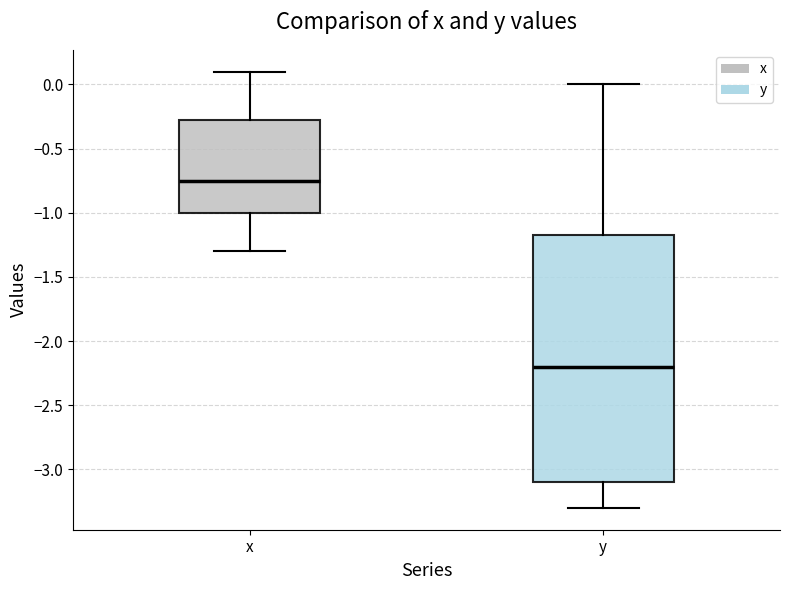

Reading left to right, transcribe this box plot: for each box, give where its median line is, the range the box spans, and where its two whiskers end, as read against the y-axis. The values are not printed on the chart, so give them approximately, as read against the axis.

x: median -0.75, box -1.00 to -0.25, whiskers -1.30 to 0.10
y: median -2.20, box -3.10 to -1.15, whiskers -3.30 to 0.00